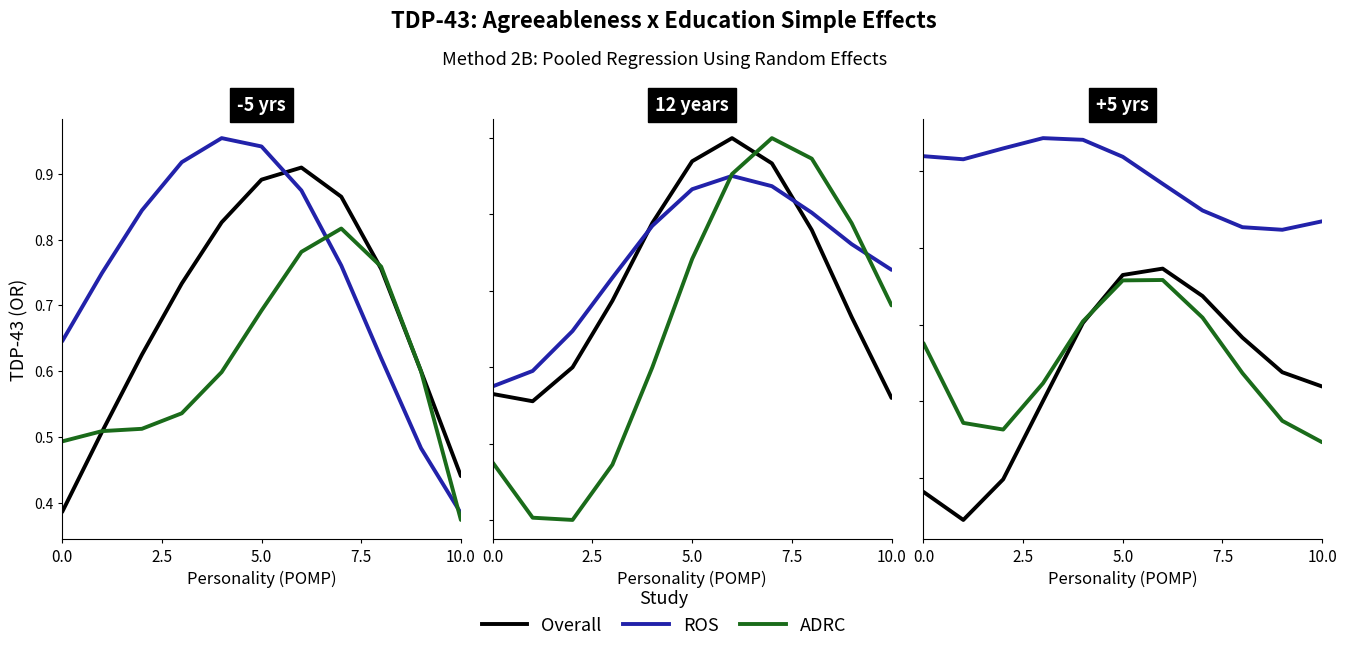

True or false: ROS has more than 0 interior local peaks.

True